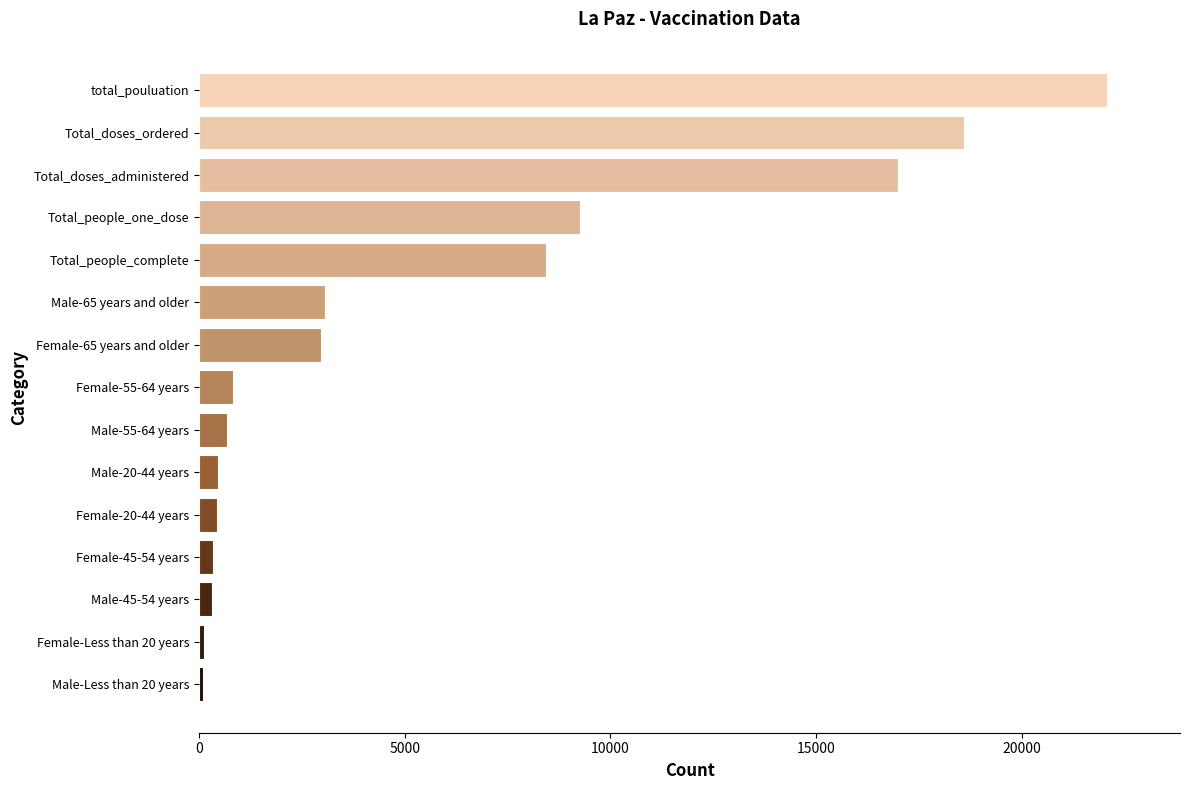

At which category does the chart reach its peak across all series?

total_pouluation